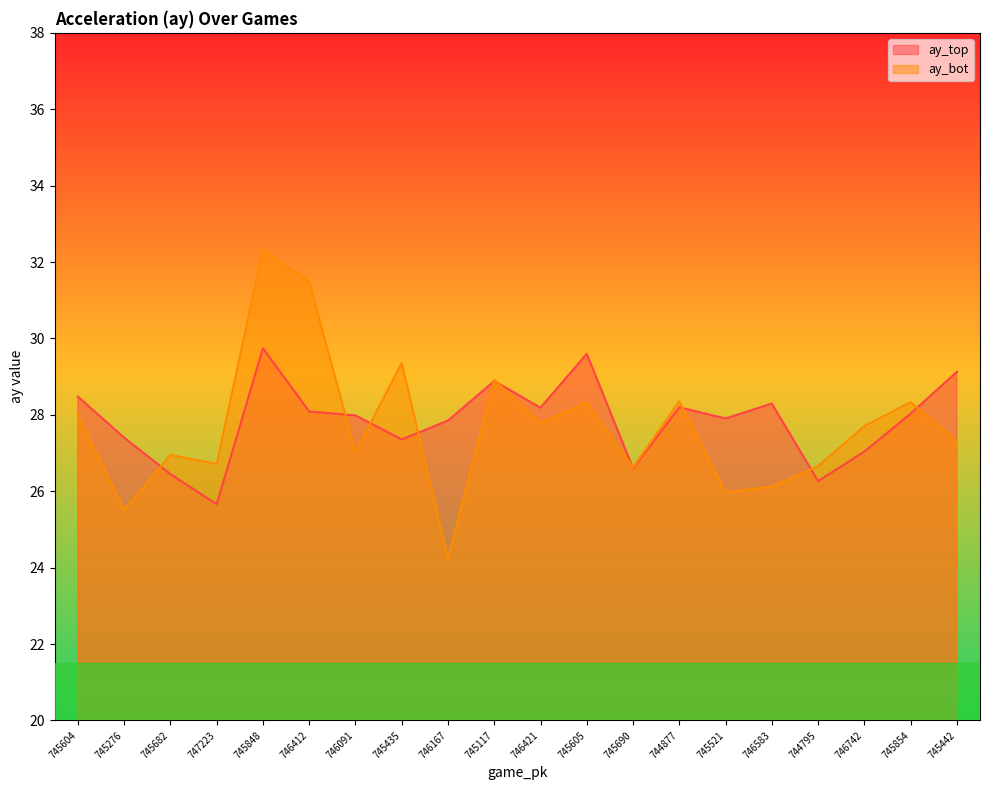

What is the difference between the ay_top values at 746583 and 746091?

0.3